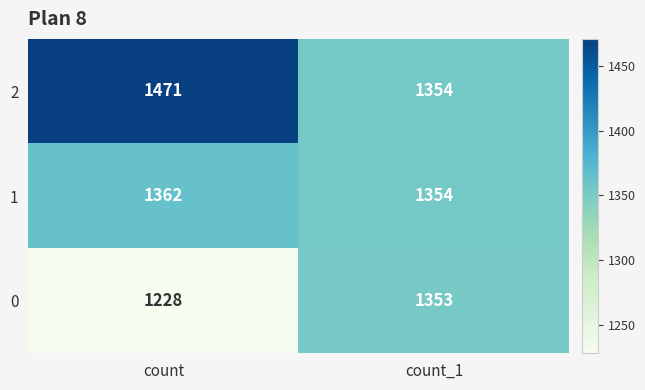

What is the difference between the maximum and minimum values in the 2 series?

117